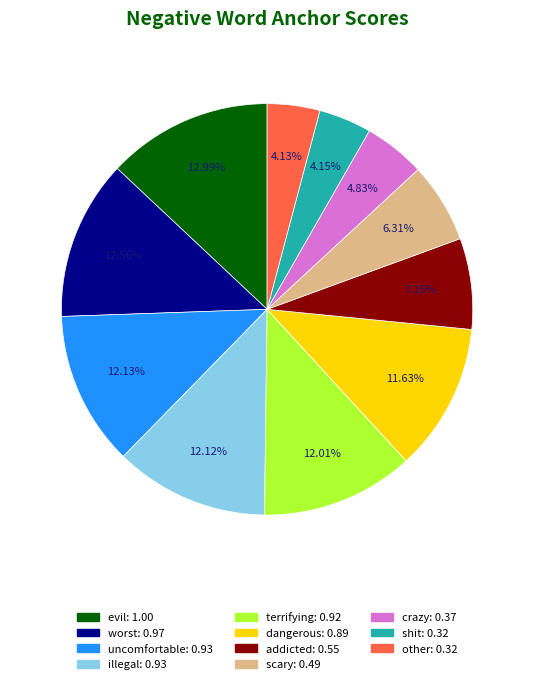

How many slices are in this pie chart?

11